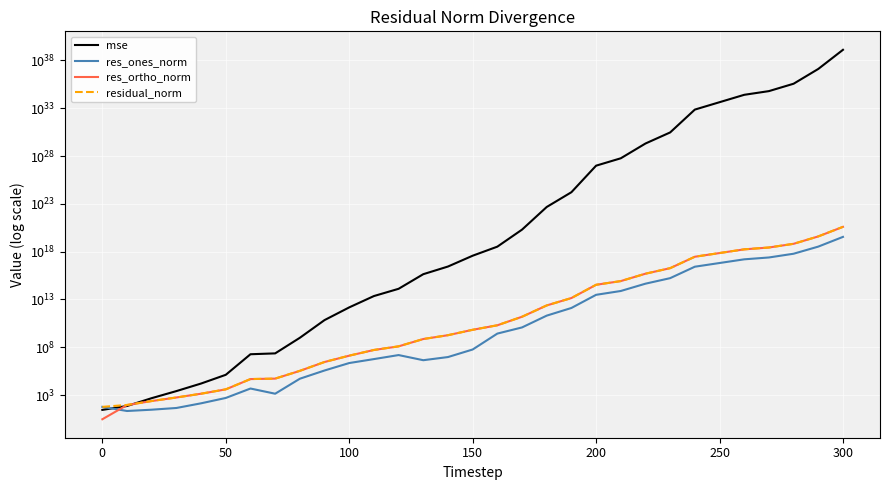

What are all the series names shown in the legend?

mse, res_ones_norm, res_ortho_norm, residual_norm